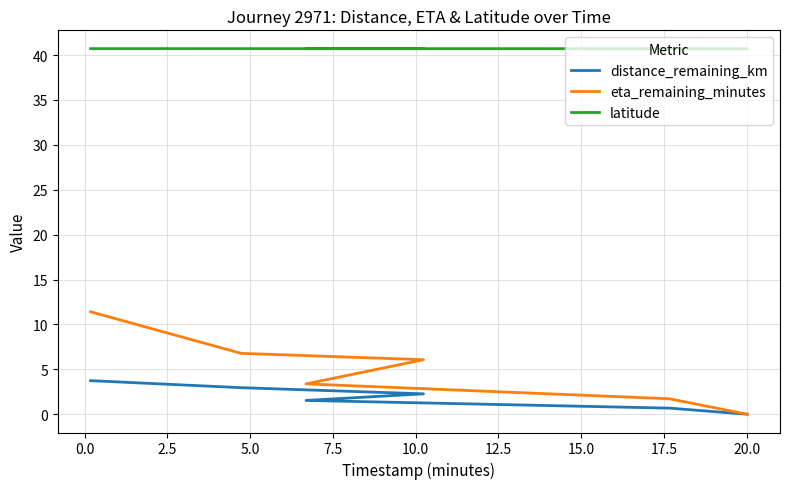

Reading left to right, extract all data points from this chart.

distance_remaining_km: 3.7	3.0	2.3	1.5	0.7	0.0
eta_remaining_minutes: 11.4	6.8	6.1	3.4	1.7	0.0
latitude: 40.7	40.7	40.7	40.7	40.7	40.7